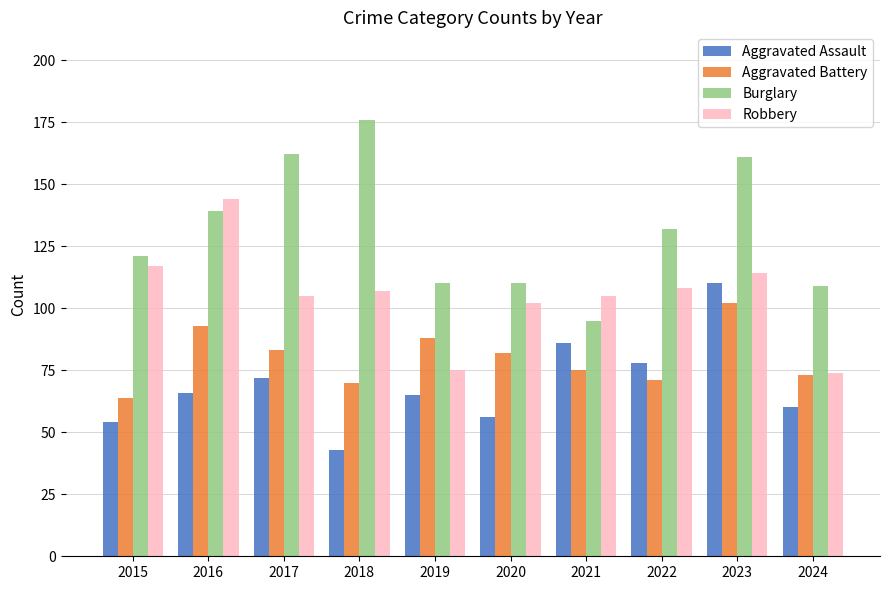

Rank the series by their average value, from highest to lowest.

Burglary, Robbery, Aggravated Battery, Aggravated Assault